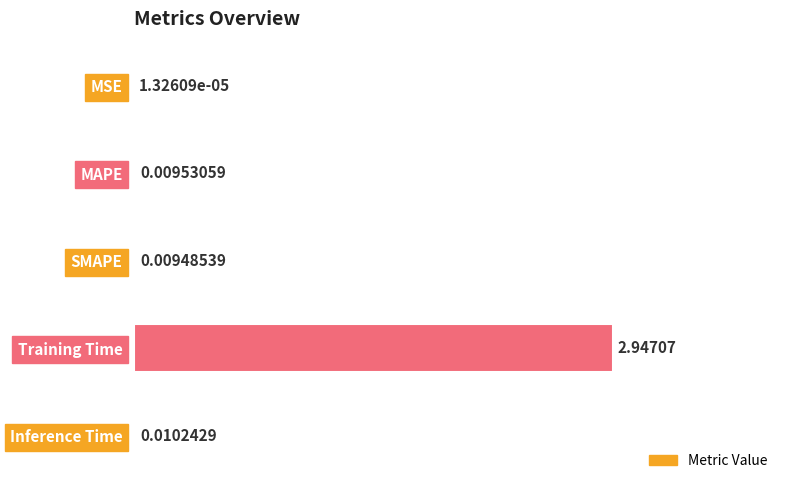

What is the change in value from MSE to Training Time?

+2.9